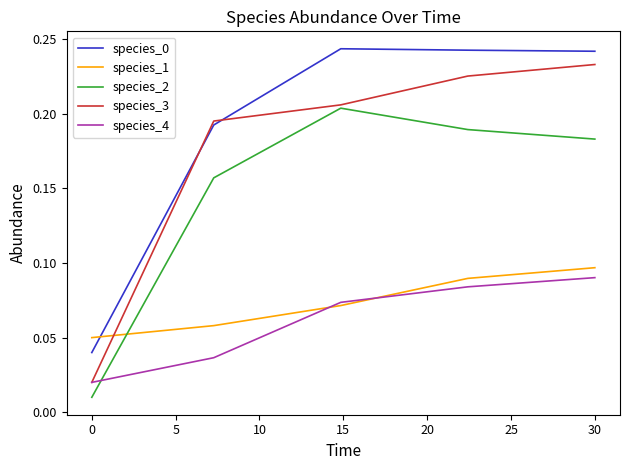

How many intersections are there between species_2 and species_1?

1